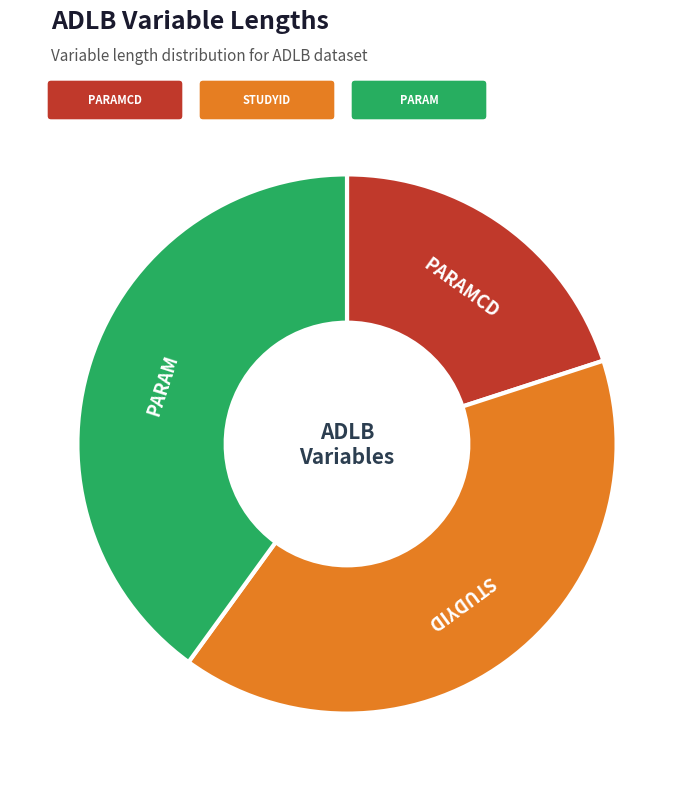

Is there a majority slice in this chart?

No